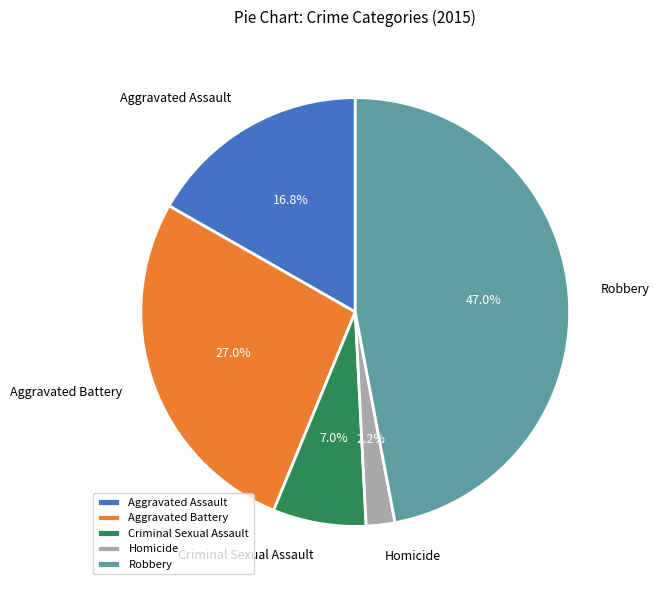

To the nearest percent, what is the difference between the Robbery and Homicide slice percentages?

45%